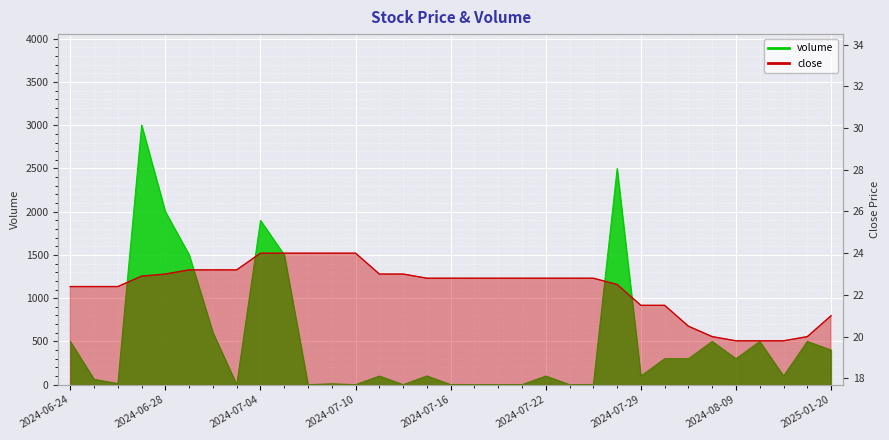

How many values are below 22?

9